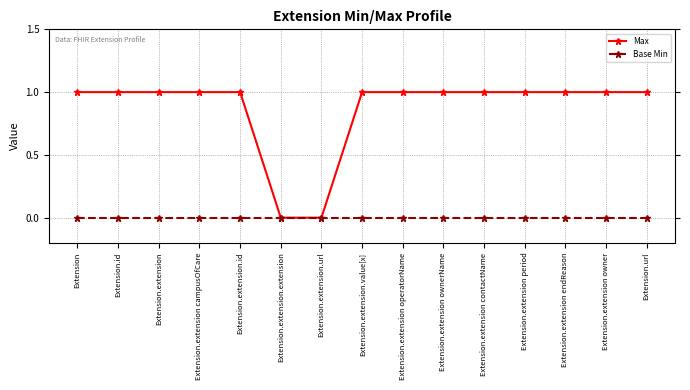

Which series has the largest total across all categories?

Max